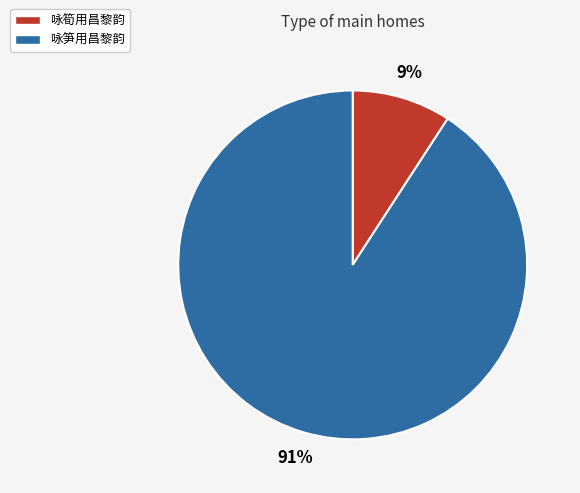

The 咏笋用昌黎韵 slice represents 91% of the pie. True or false?

True